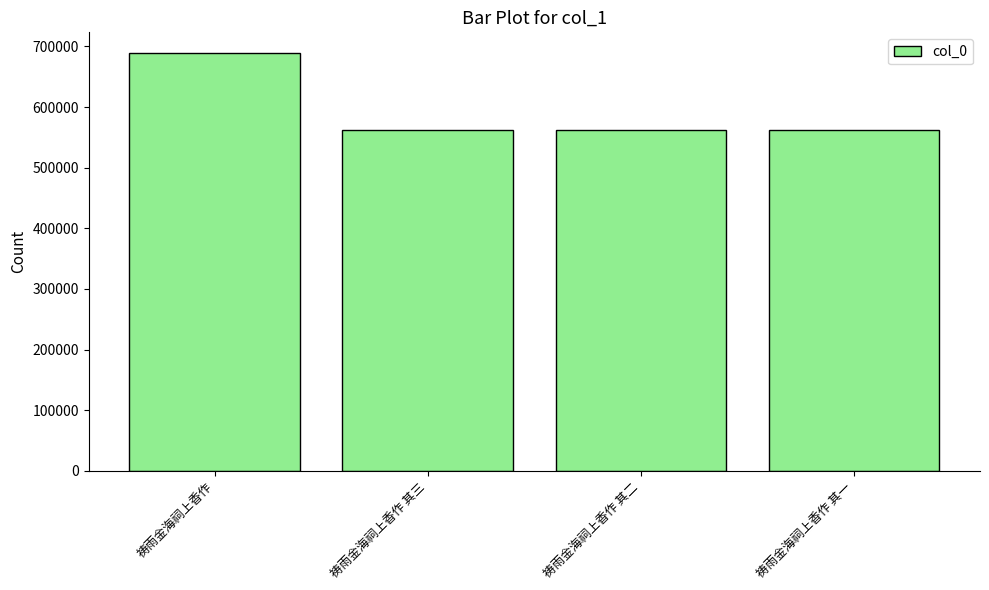

What is the difference between the second highest and second lowest values?

1